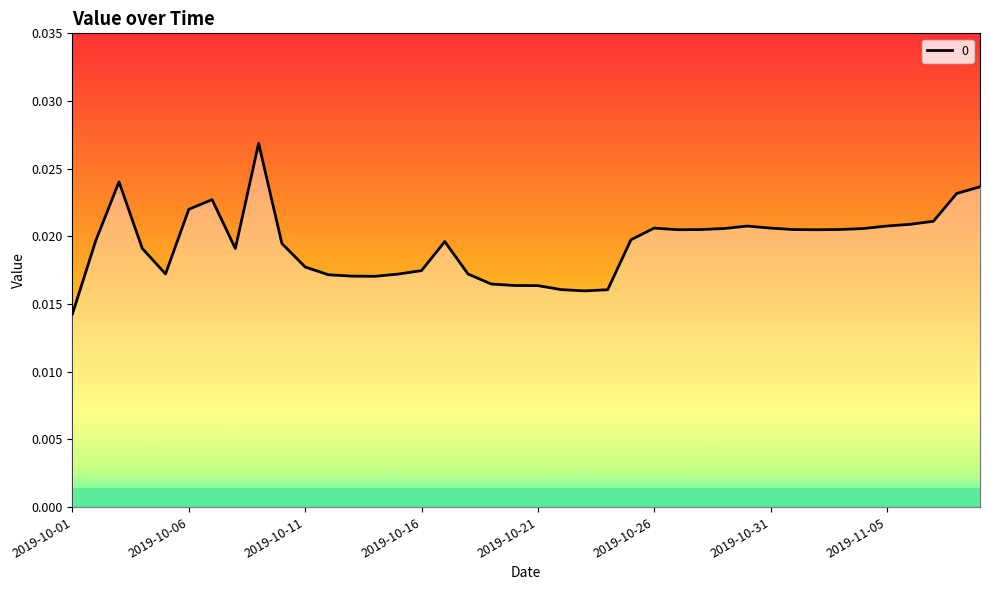

Rank the categories by value from lowest to highest.

2019-10-01, 2019-10-23, 2019-10-24, 2019-10-22, 2019-10-21, 2019-10-20, 2019-10-19, 2019-10-14, 2019-10-13, 2019-10-12, 2019-10-15, 2019-10-18, 2019-10-05, 2019-10-16, 2019-10-11, 2019-10-08, 2019-10-04, 2019-10-10, 2019-10-17, 2019-10-02, 2019-10-25, 2019-11-02, 2019-10-27, 2019-11-01, 2019-10-28, 2019-11-03, 2019-10-29, 2019-11-04, 2019-10-26, 2019-10-31, 2019-10-30, 2019-11-05, 2019-11-06, 2019-11-07, 2019-10-06, 2019-10-07, 2019-11-08, 2019-11-09, 2019-10-03, 2019-10-09